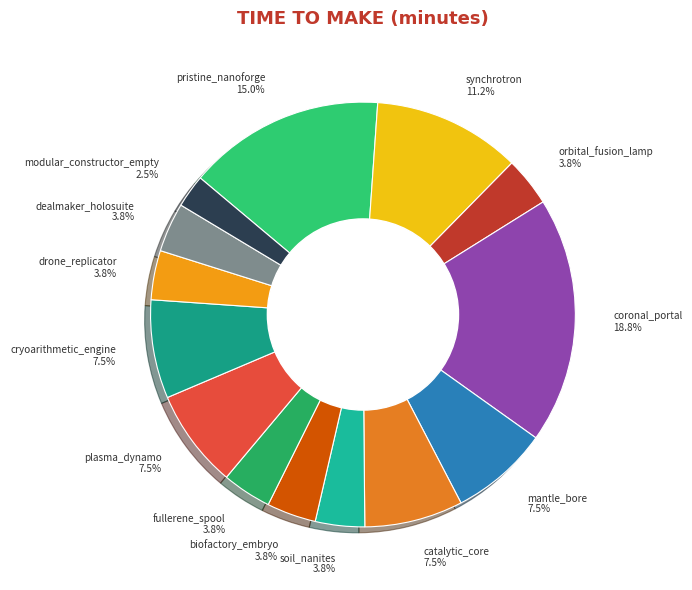

Which category has the biggest portion of the pie?

coronal_portal